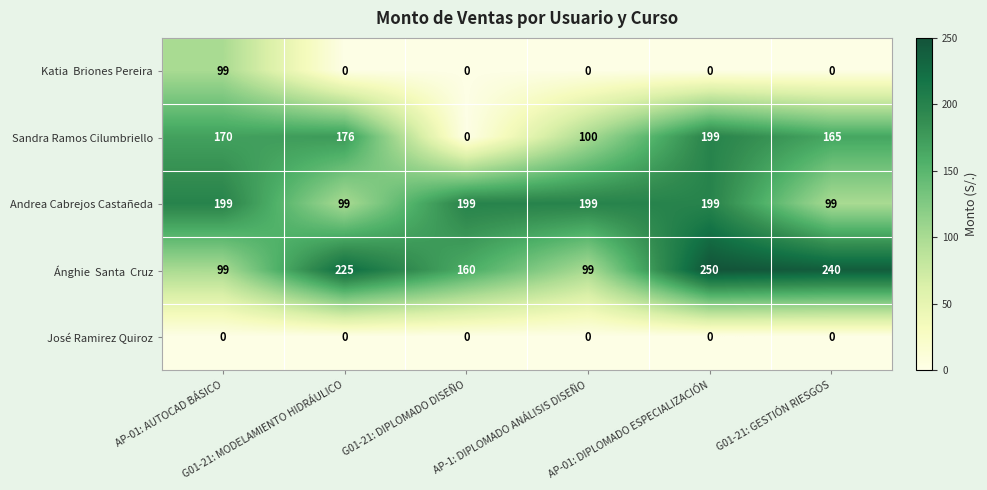

How many distinct data groups are displayed?

5